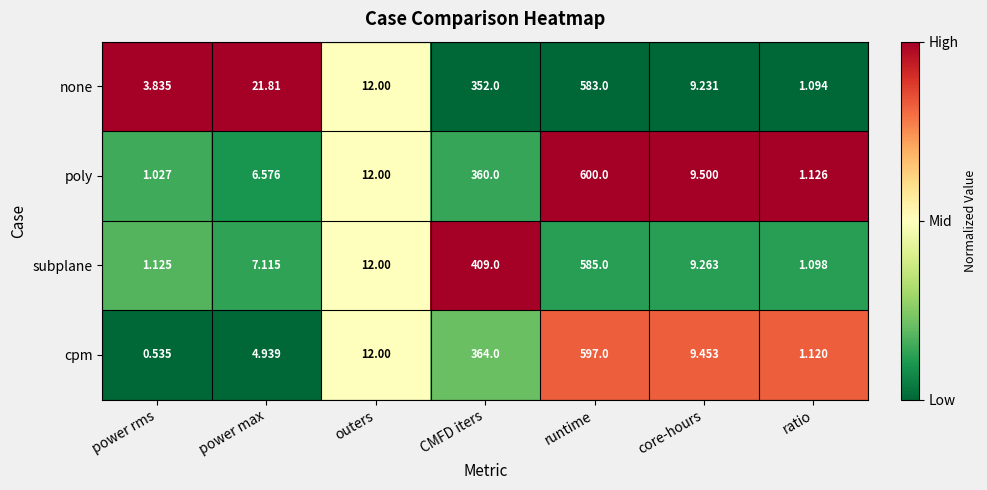

Where is poly nearest to the value 300?

CMFD iters